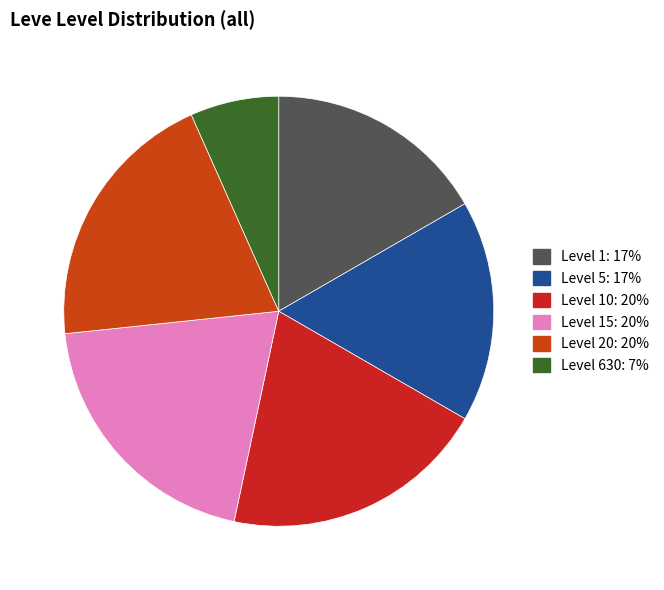

How many segments does this pie chart have?

6